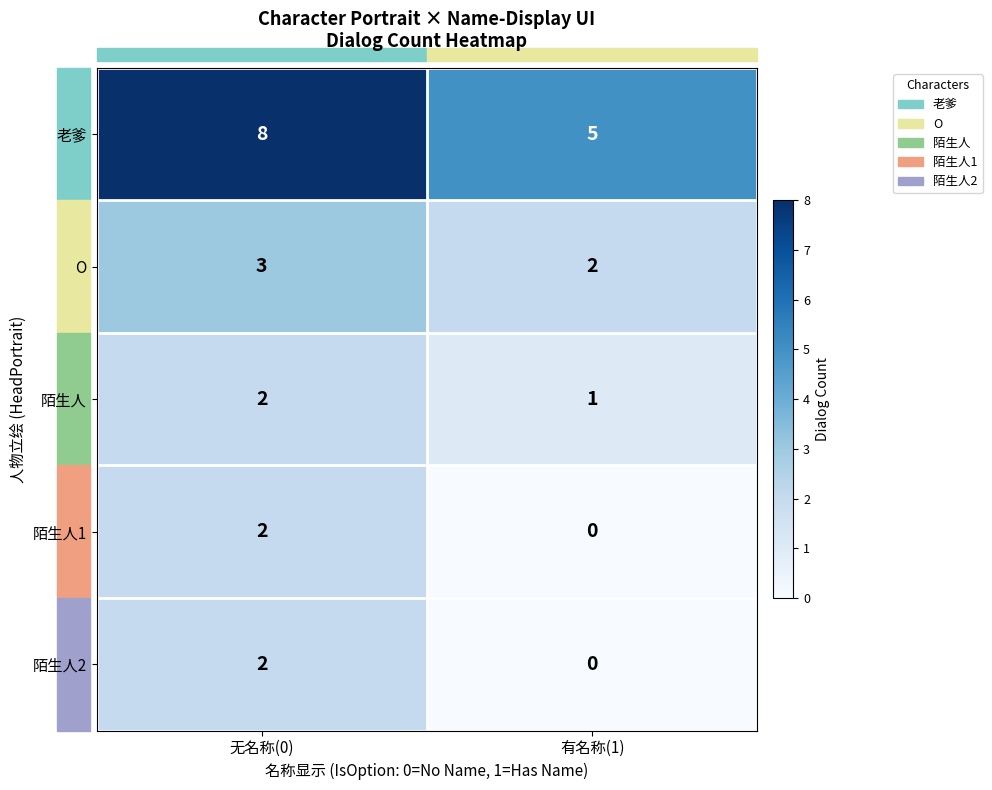

Count the number of data series in this chart.

5